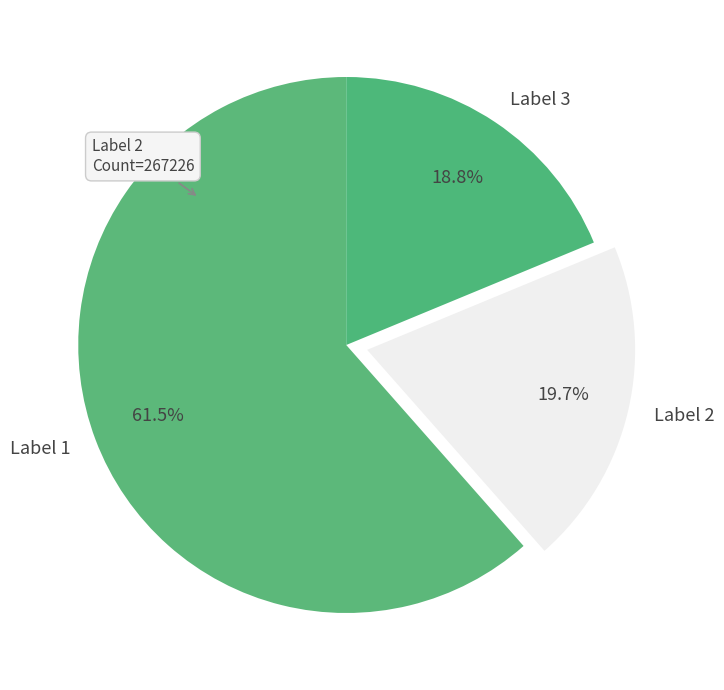

Which slice is the largest?

Label 1